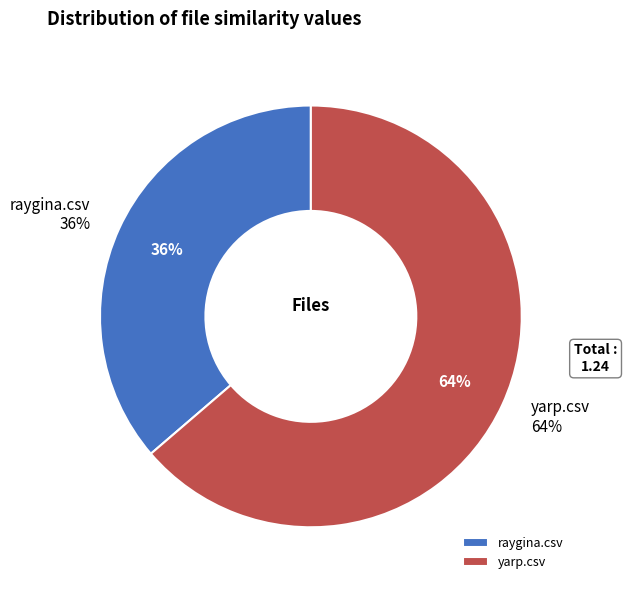

To the nearest percent, what is the difference between the yarp.csv and raygina.csv slice percentages?

27%